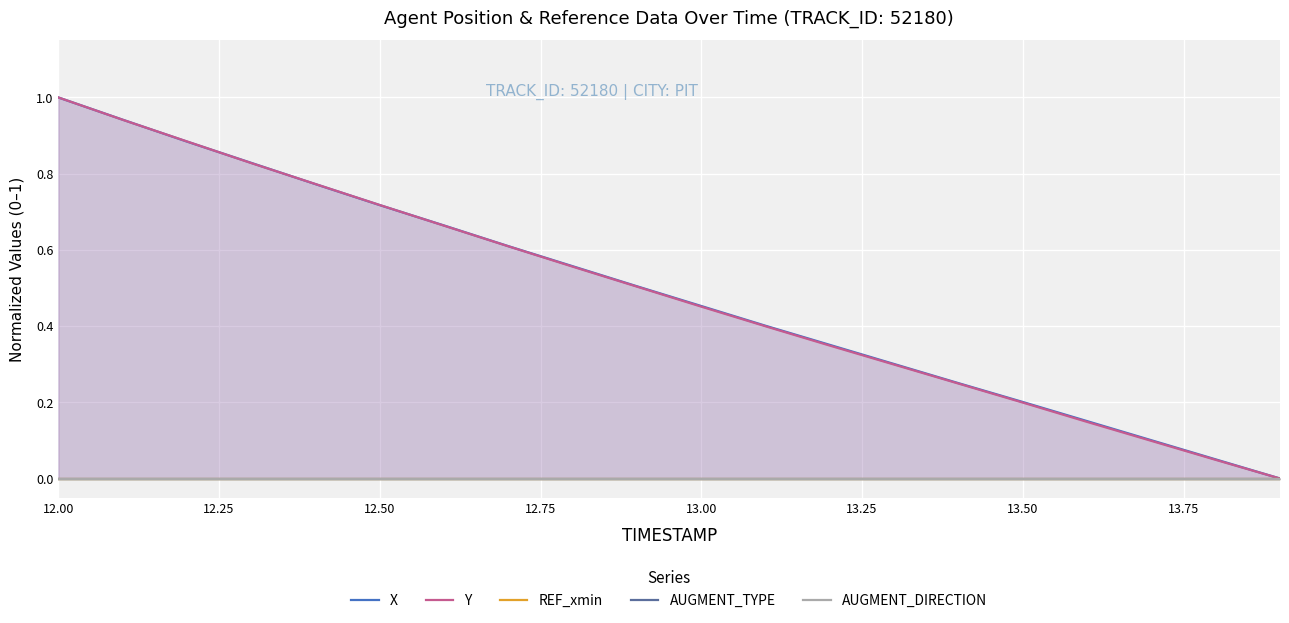

True or false: X has more than 1 interior local peaks.

False